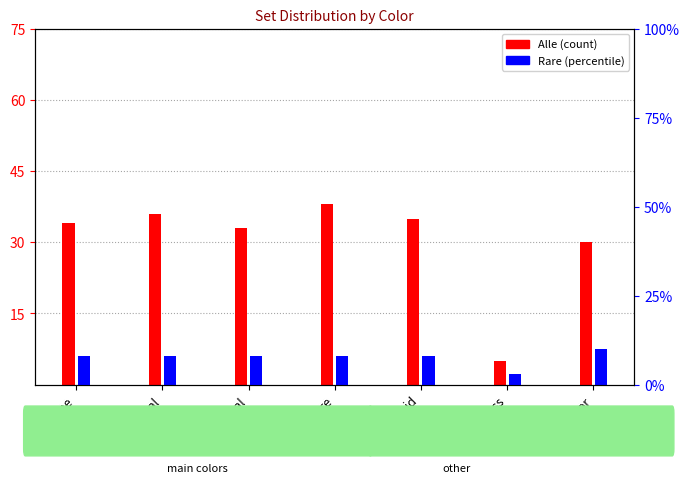

Which series has the largest range (max minus min)?

Alle